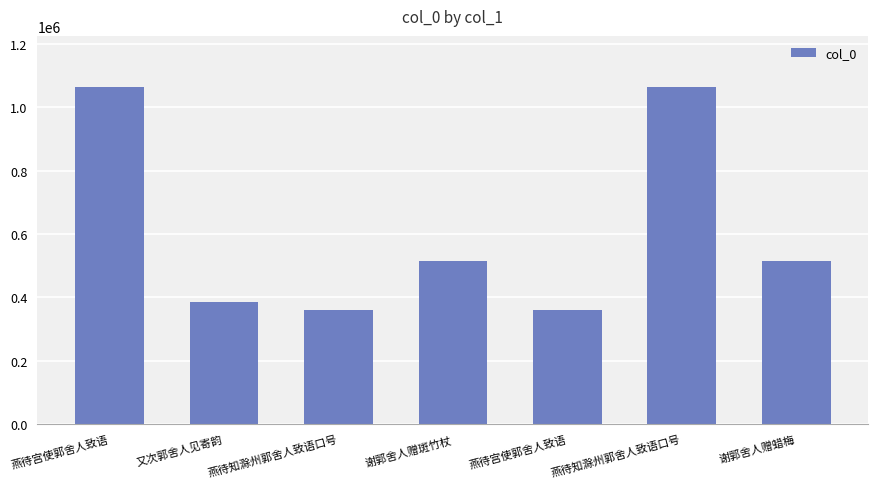

Reading left to right, extract all data points from this chart.

1065617	385999	360659	516430	360661	1065613	516431